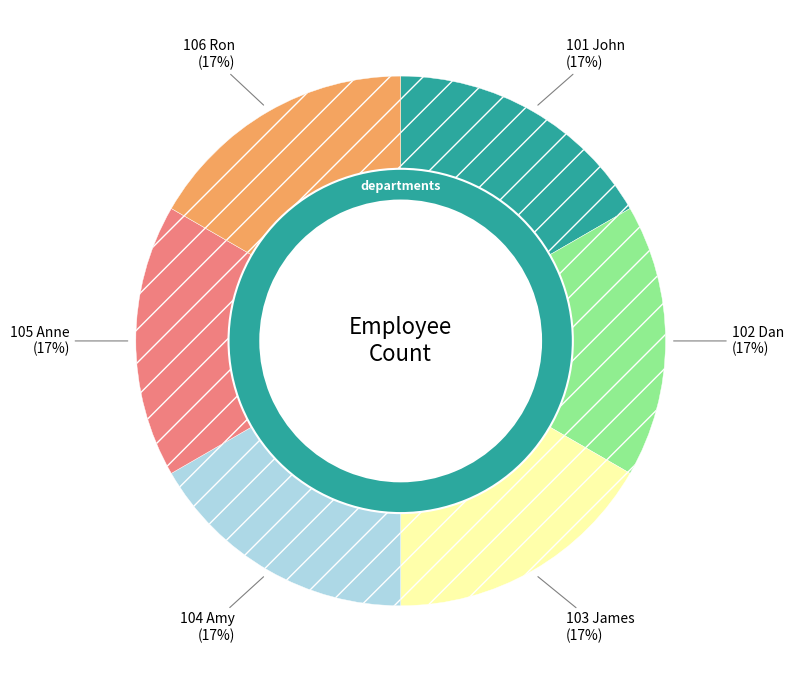

Rank the categories by value from lowest to highest.

102 Dan, 103 James, 104 Amy, 105 Anne, 106 Ron, 101 John